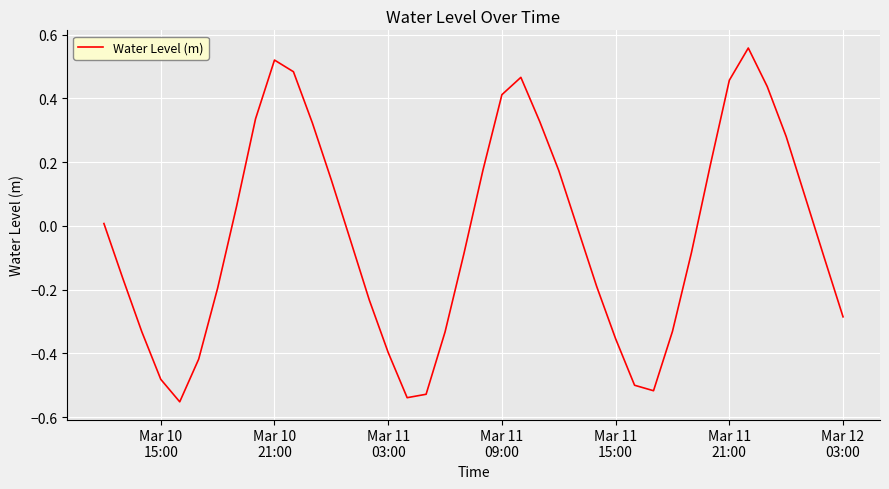

What is the difference between the maximum and minimum values?

1.1